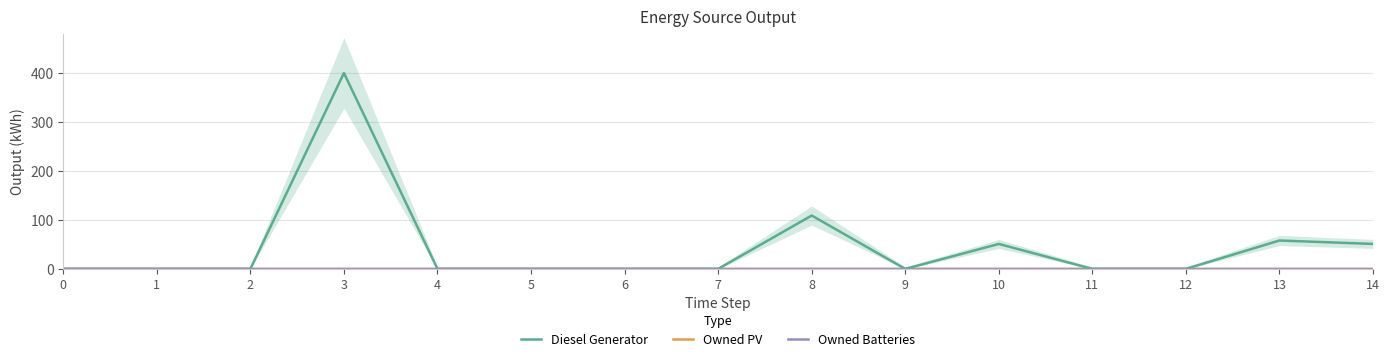

At which category is the sum across all series the highest?

3